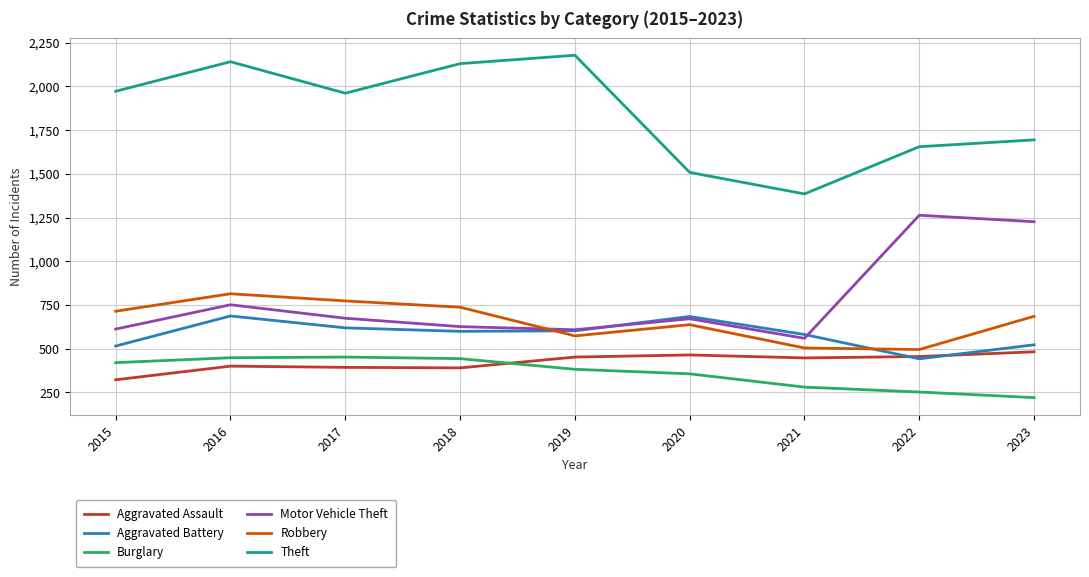

What are all the series names shown in the legend?

Aggravated Assault, Aggravated Battery, Burglary, Motor Vehicle Theft, Robbery, Theft